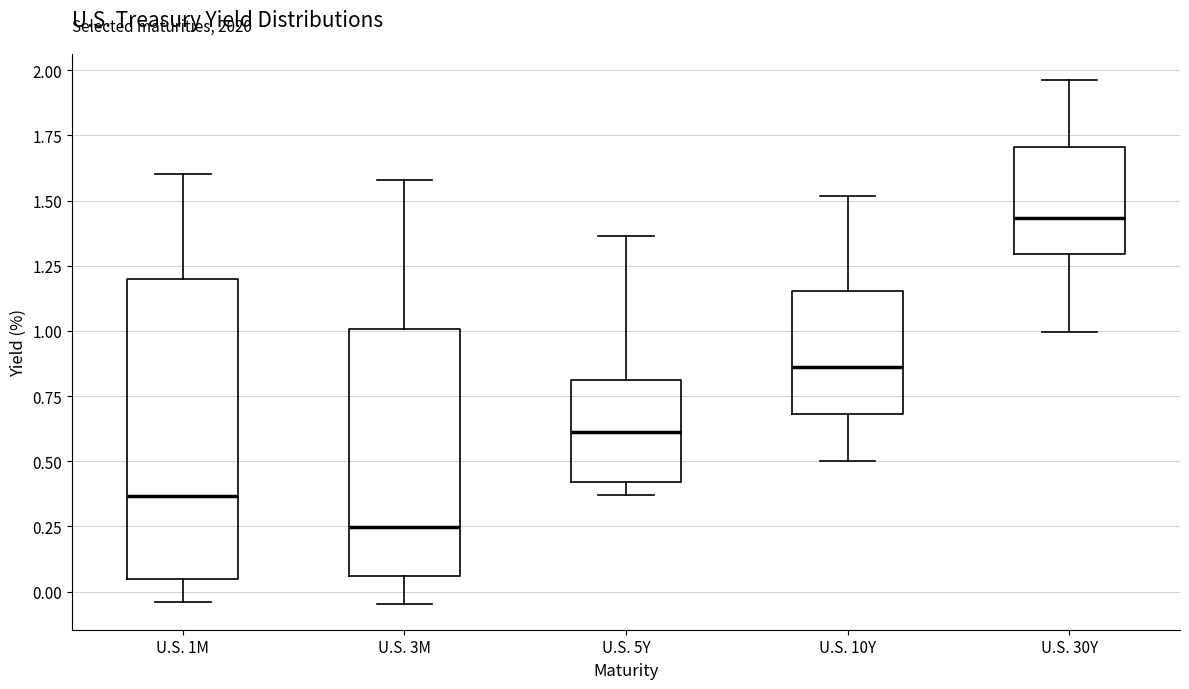

Comparing the boxes themselves (not the whiskers), which one is the tallest?

U.S. 1M